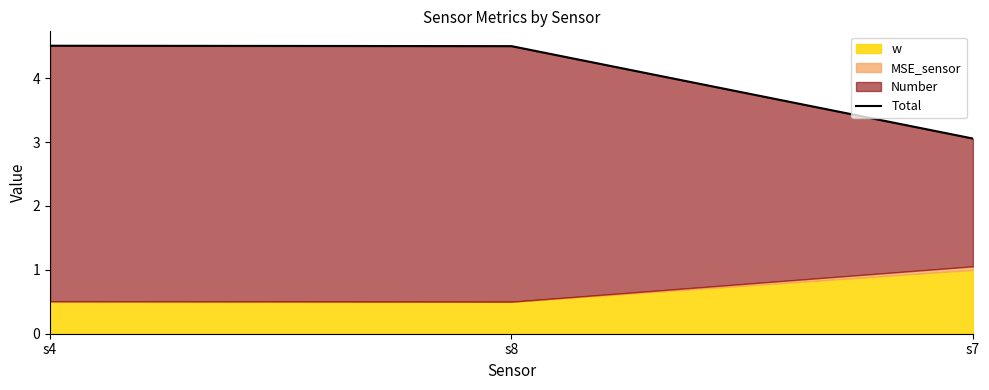

List the labels in order of value, smallest first.

s7, s8, s4